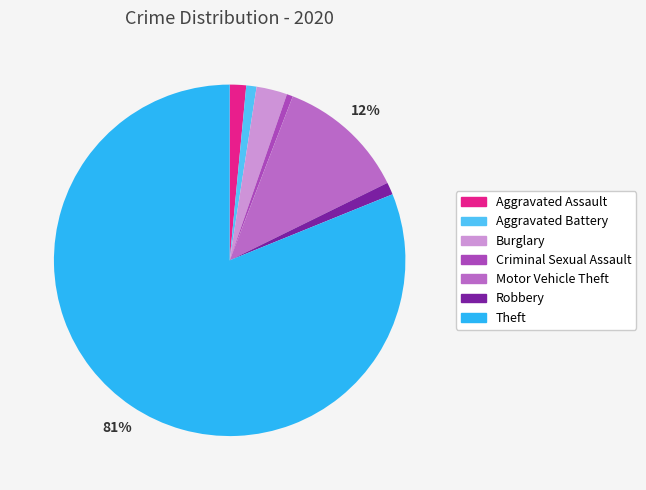

Count the number of slices in the pie.

7